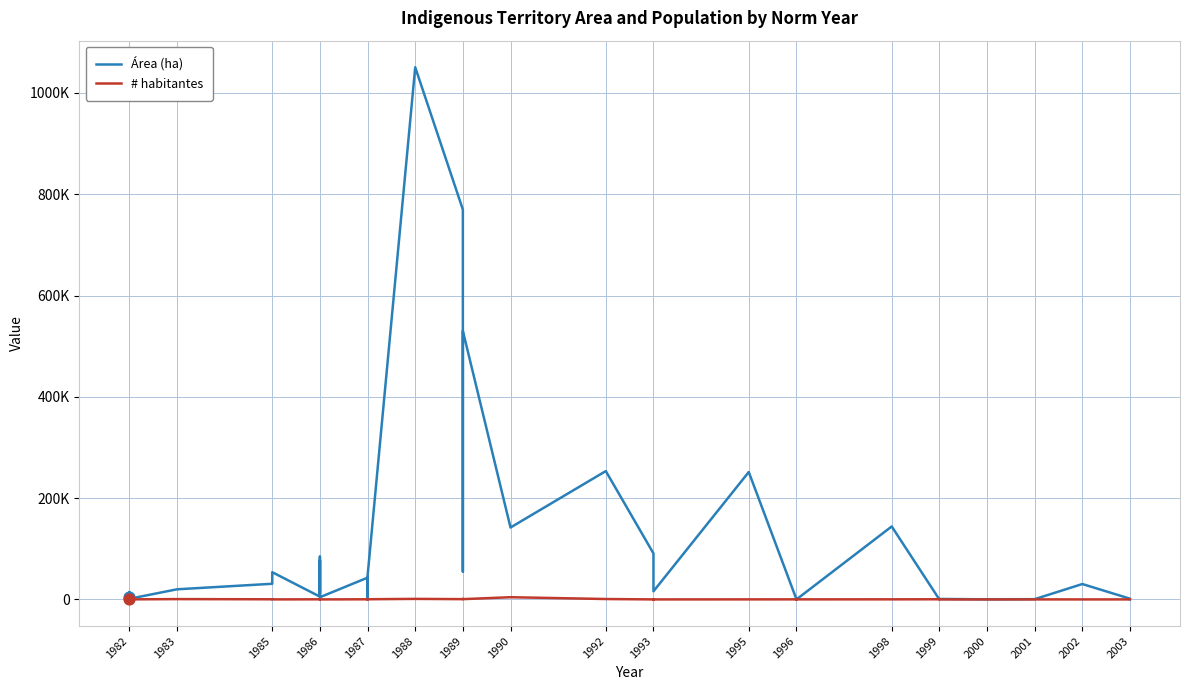

Which series reaches the minimum Y coordinate?

# habitantes